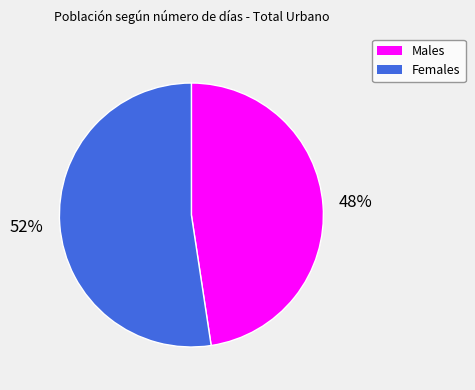

Is there any slice that represents more than half of the pie?

Yes